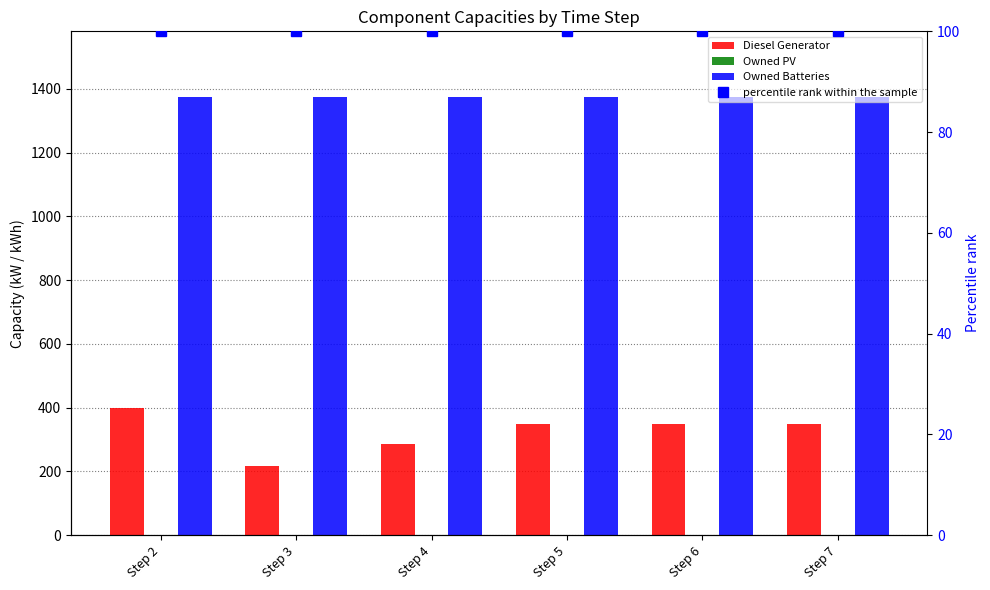

What are all the series names shown in the legend?

Diesel Generator, Owned PV, Owned Batteries, percentile rank within the sample